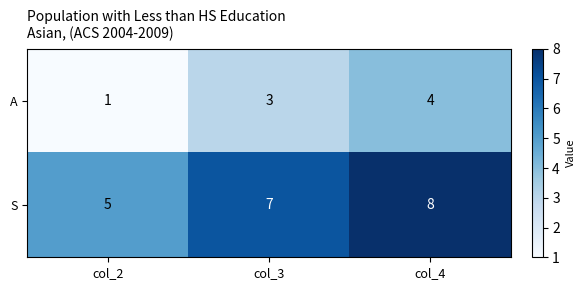

How many series are shown in this chart?

2